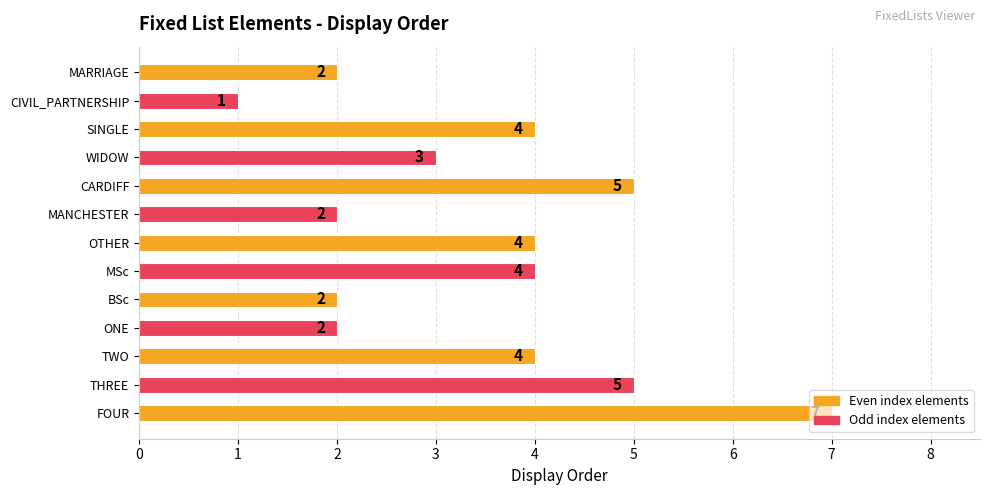

What is the minimum value shown in the chart?

1